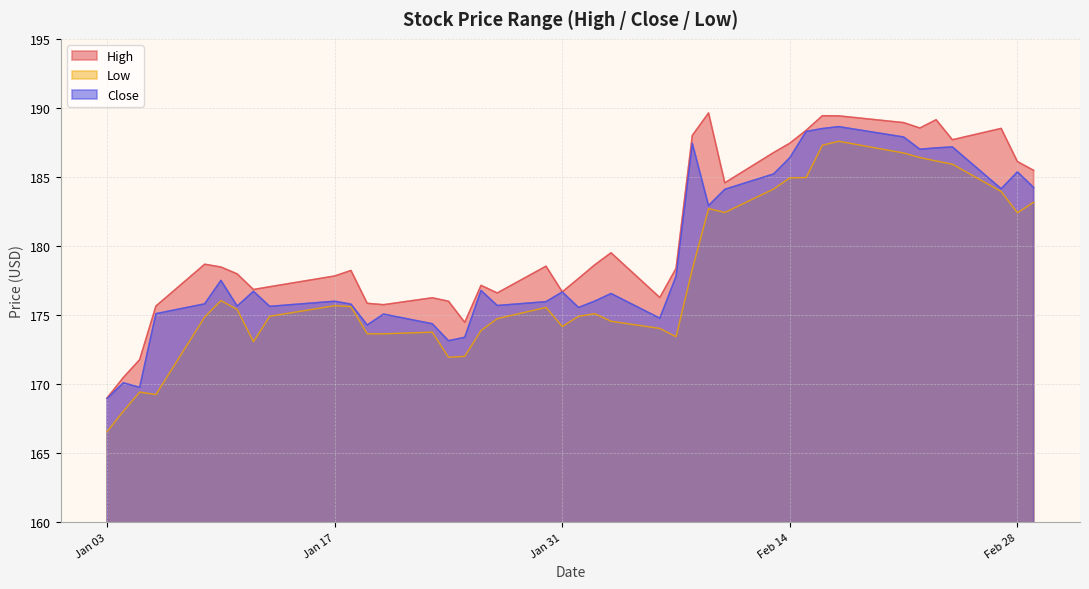

How many categories are shown in the chart?

40